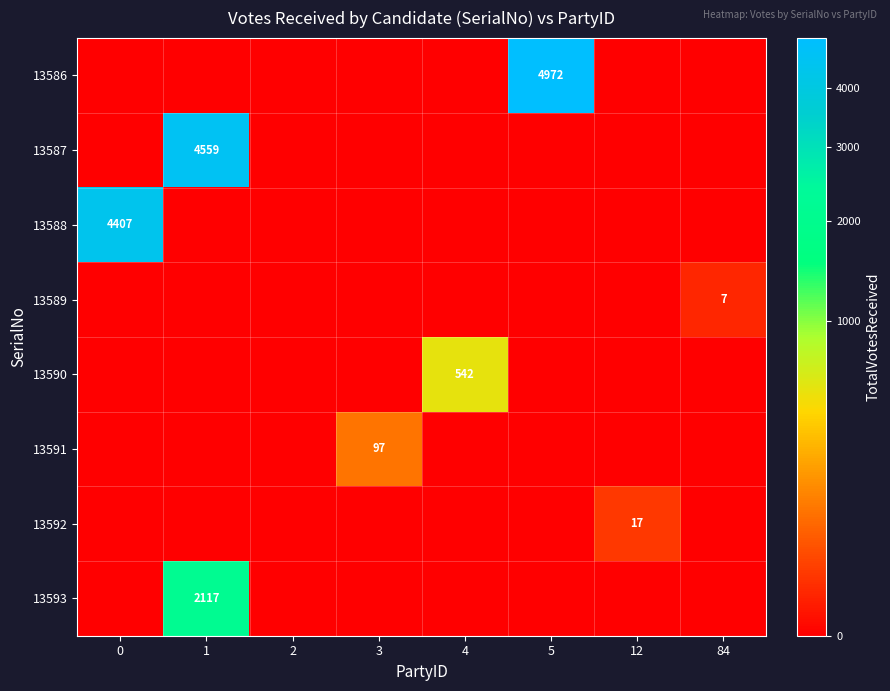

The value of 13590 at 4 is 542. True or false?

True